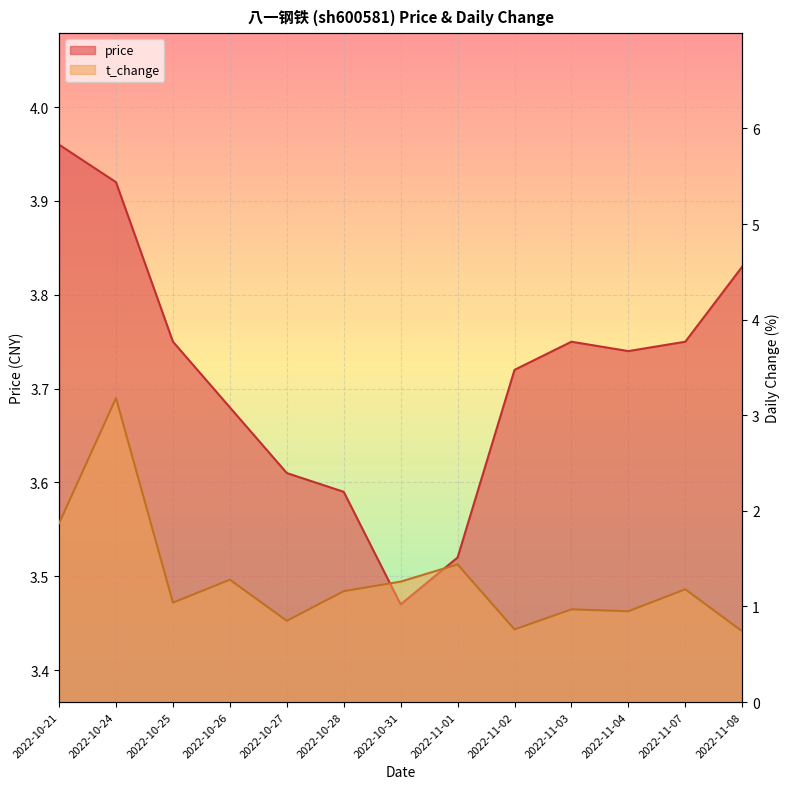

What is the difference between the second highest and second lowest values in the price series?

0.4